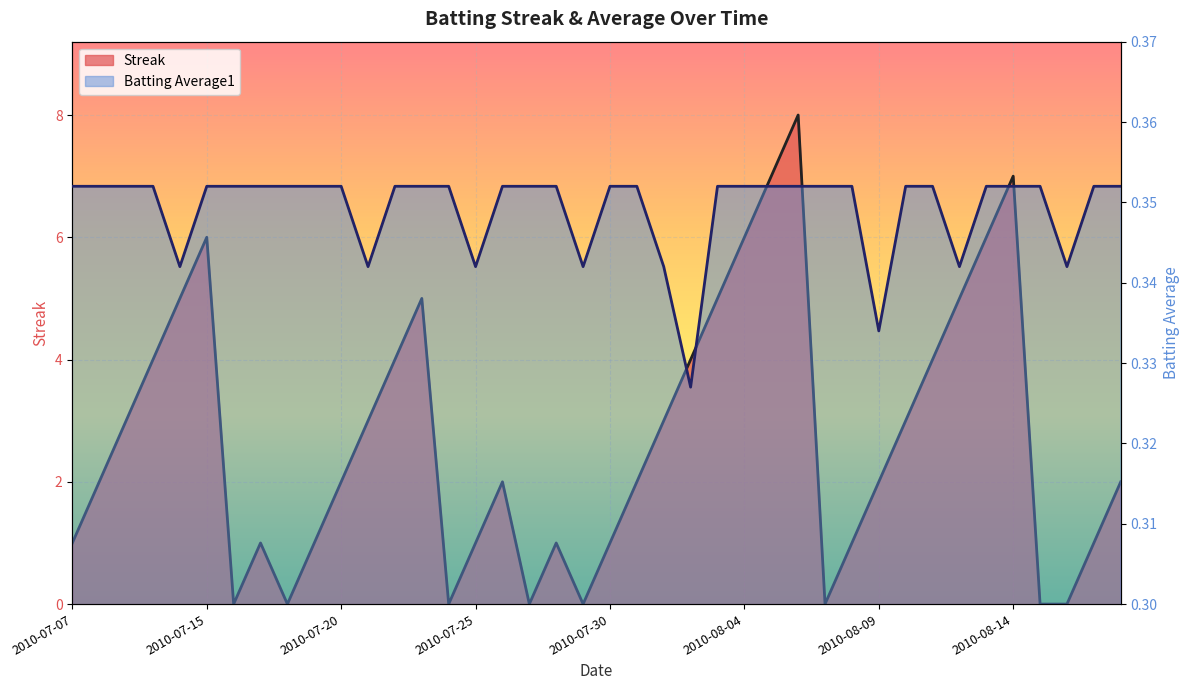

Rank the series by their average value, from lowest to highest.

Batting Average1, Streak